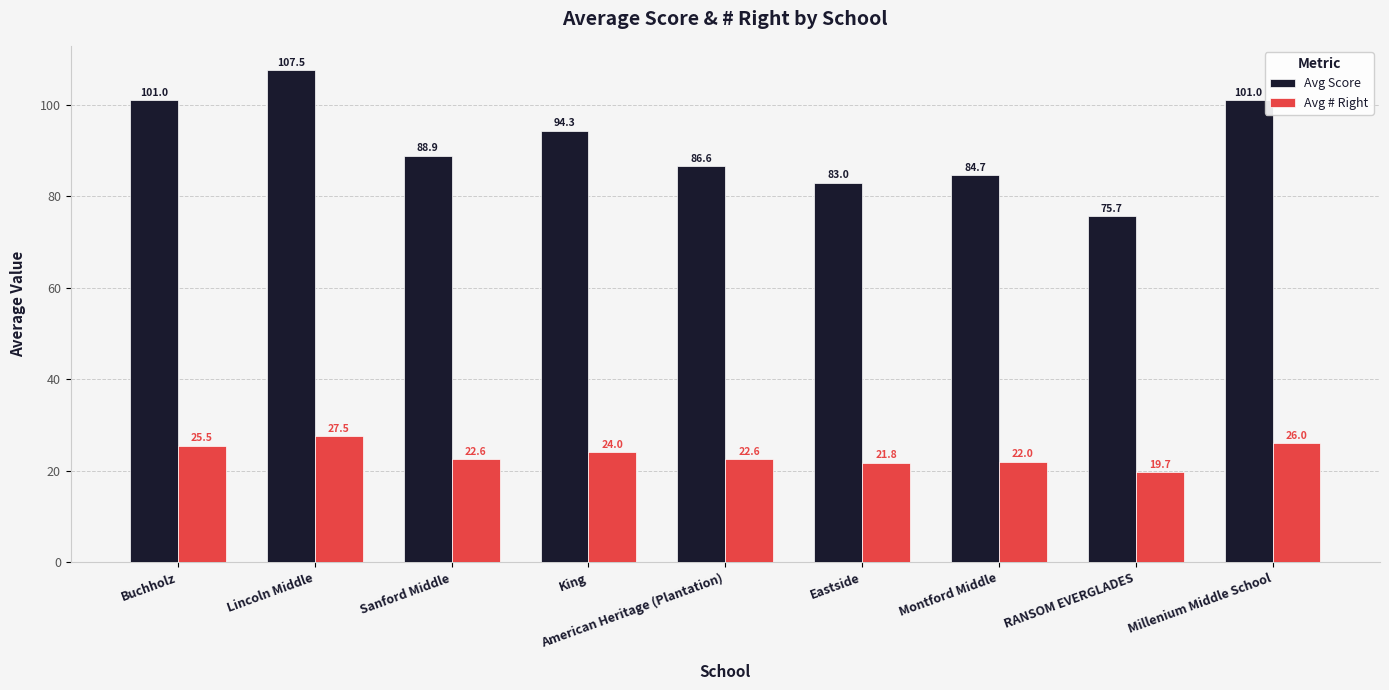

What is the total value across all series at Millenium Middle School?

127.0